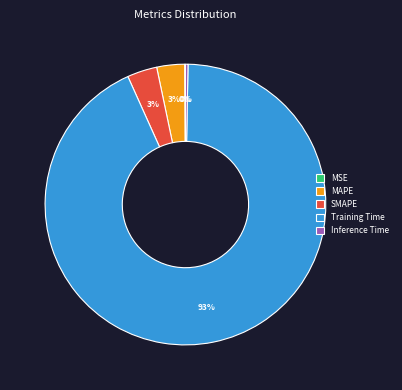

To the nearest percent, what portion does SMAPE represent?

3%